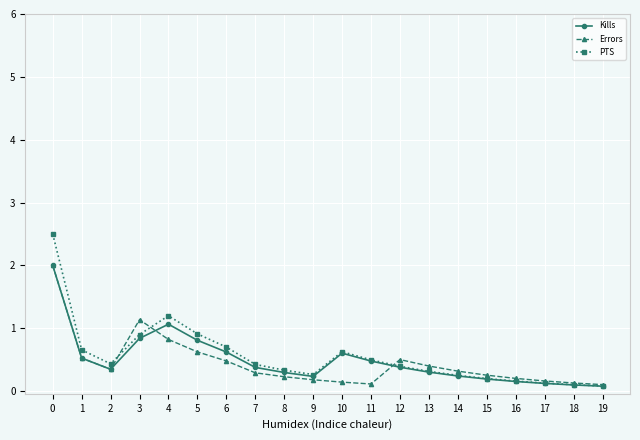

At which category does Errors reach its first local valley?

2